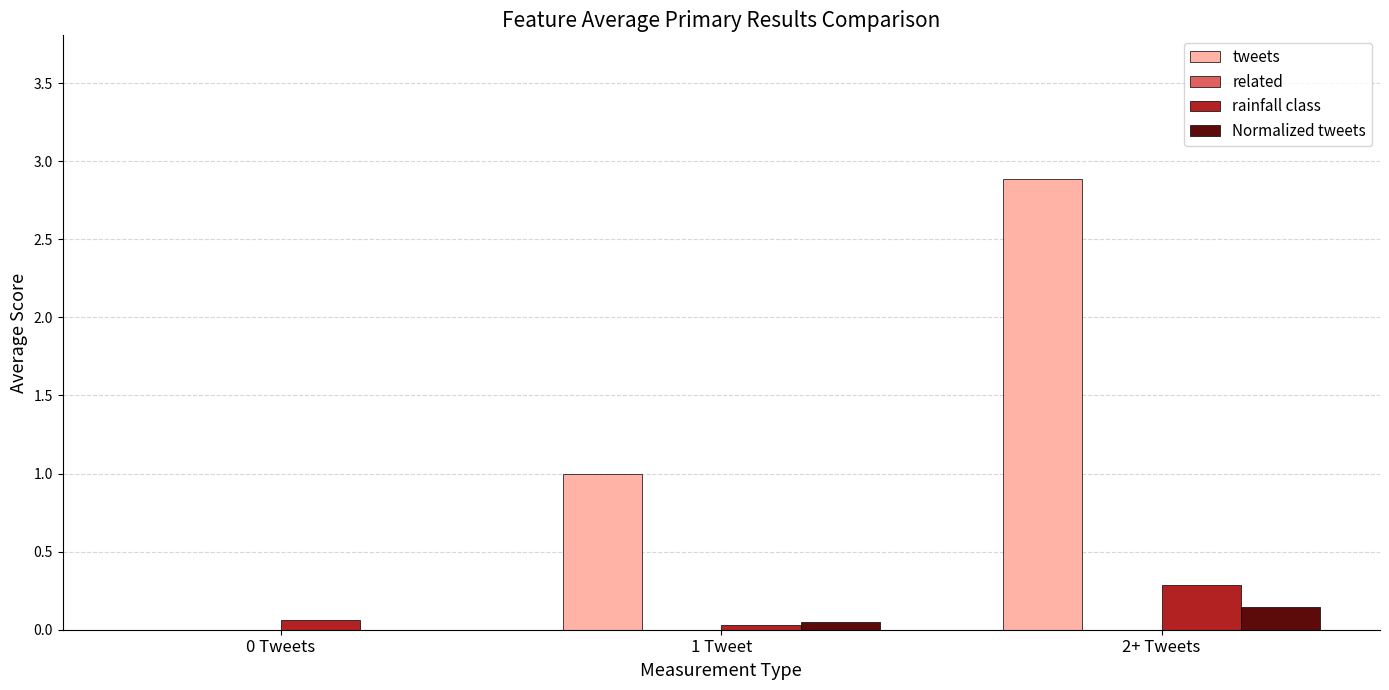

What value does the tweets series have at 2+ Tweets?

2.9